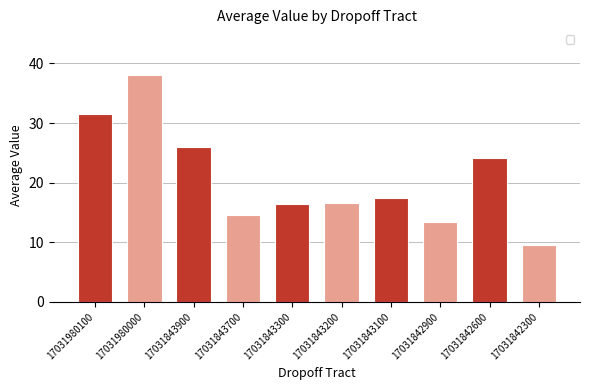

What is the difference between the second highest and second lowest values?

18.1